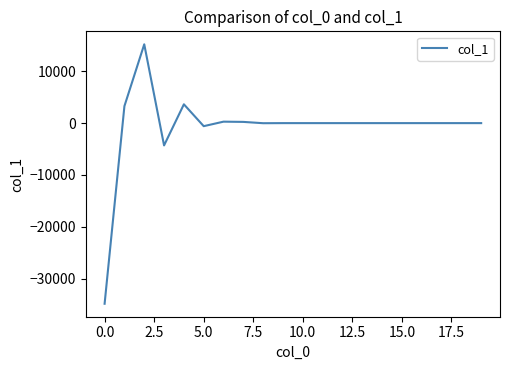

What is the greatest value displayed?

15200.3